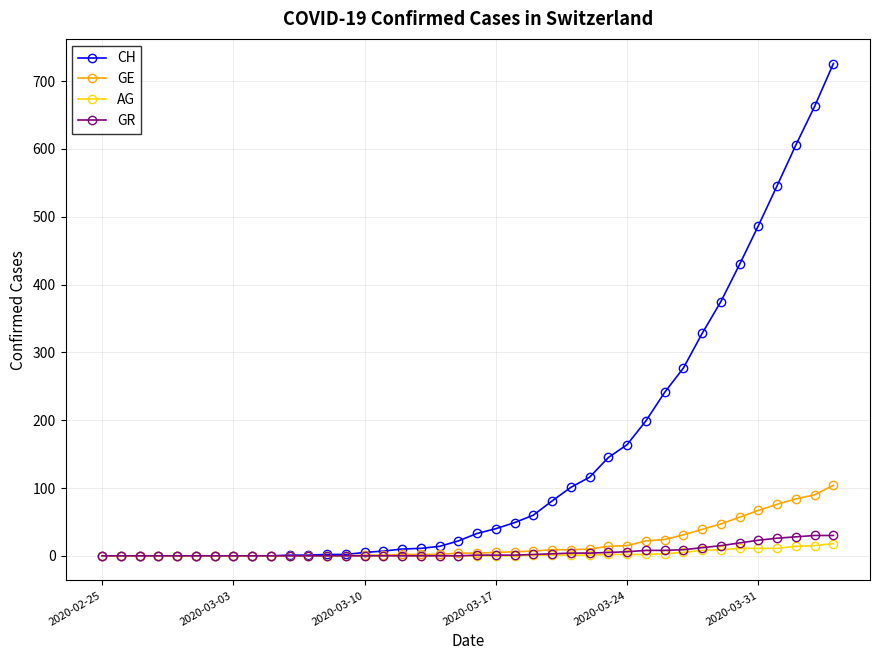

Which series has the largest total across all categories?

CH